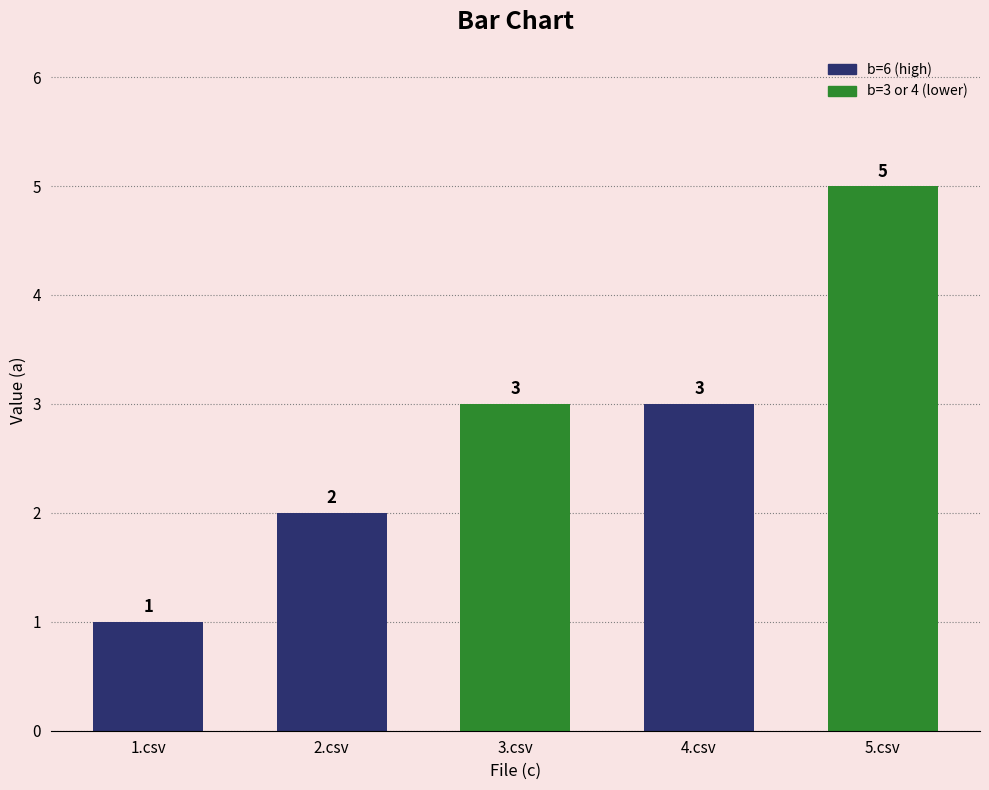

What is the value of the 3rd bar from the left?

3